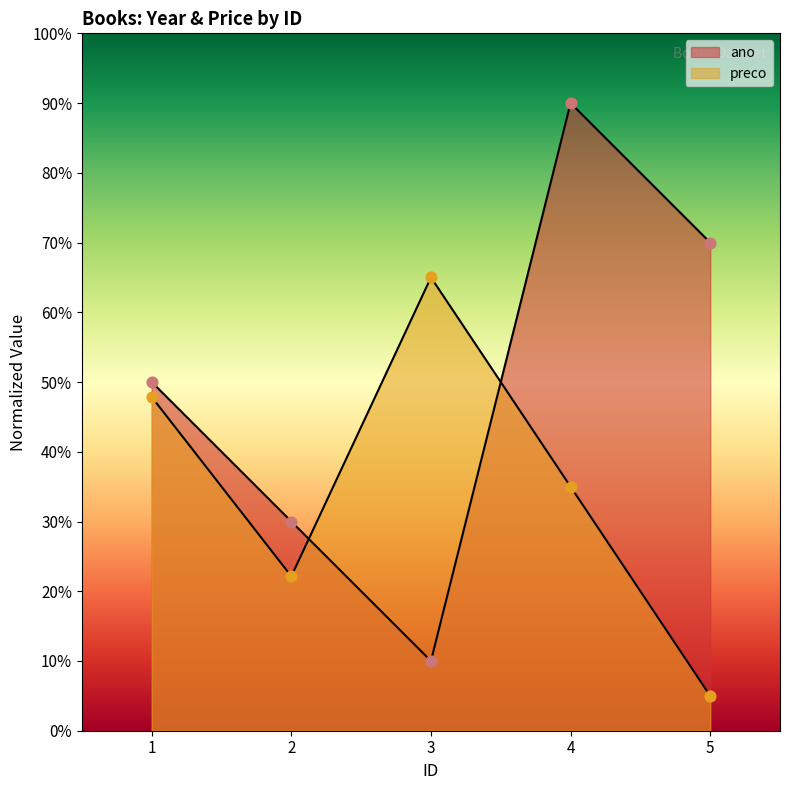

At how many categories does at least one series exceed 22?

5